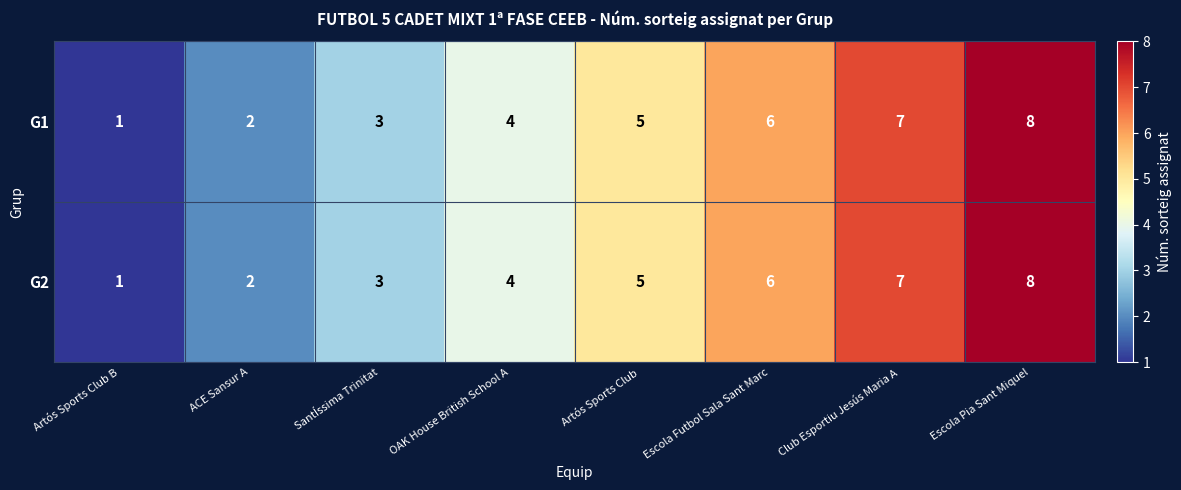

List the labels in order of G2 value, smallest first.

Artós Sports Club B, ACE Sansur A, SantÍssima Trinitat, OAK House British School A, Artós Sports Club, Escola Futbol Sala Sant Marc, Club Esportiu Jesús Maria A, Escola Pia Sant Miquel